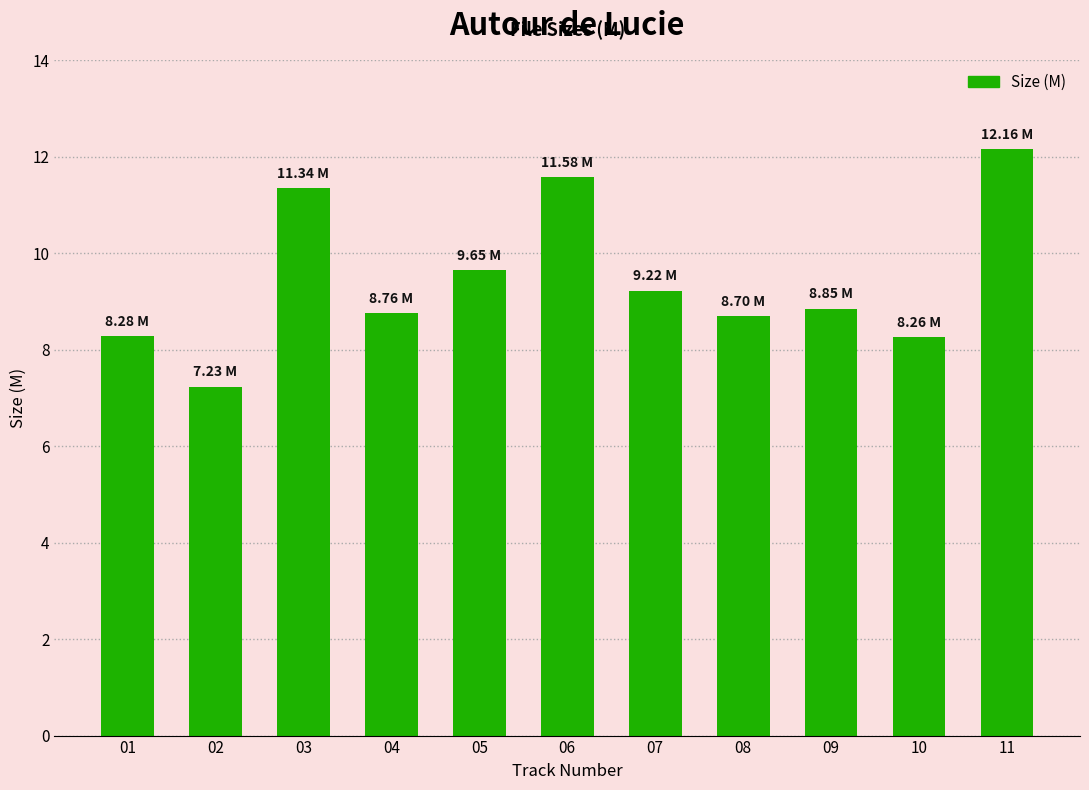

Are the bars horizontal?

No